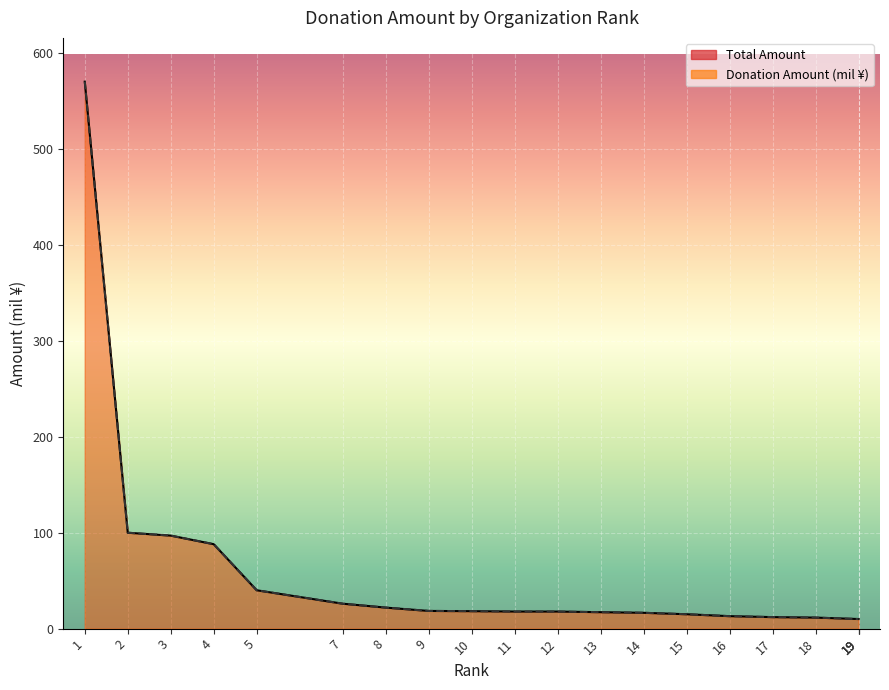

True or false: Donation Amount (mil ¥) has more than 0 interior local peaks.

False